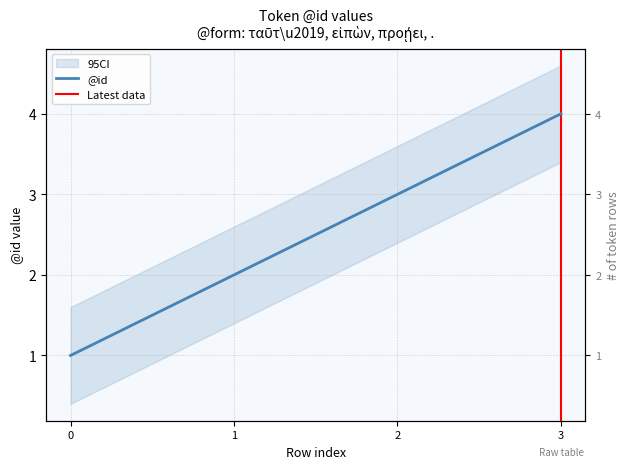

What is the sum of the values at 0 and 2?

4